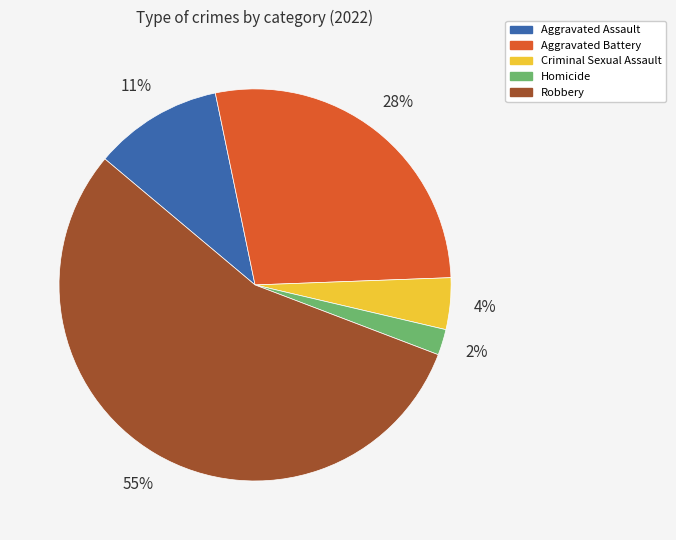

The Homicide slice represents 10% of the pie. True or false?

False